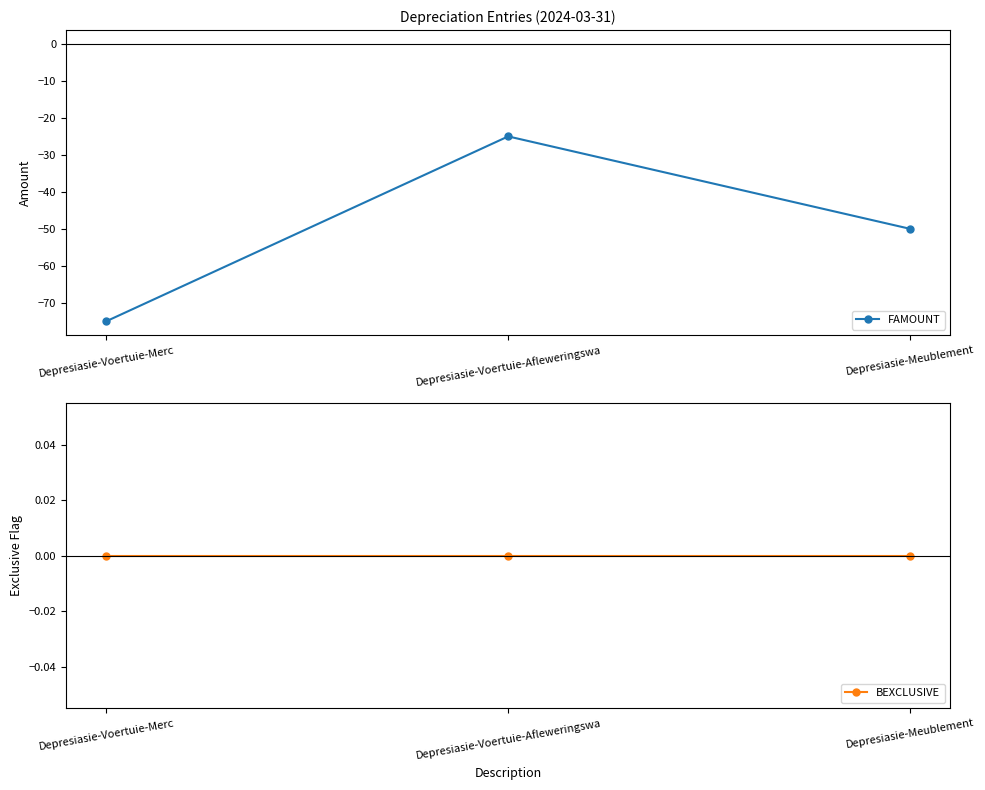

Does the chart display data point markers on the line(s)?

Yes